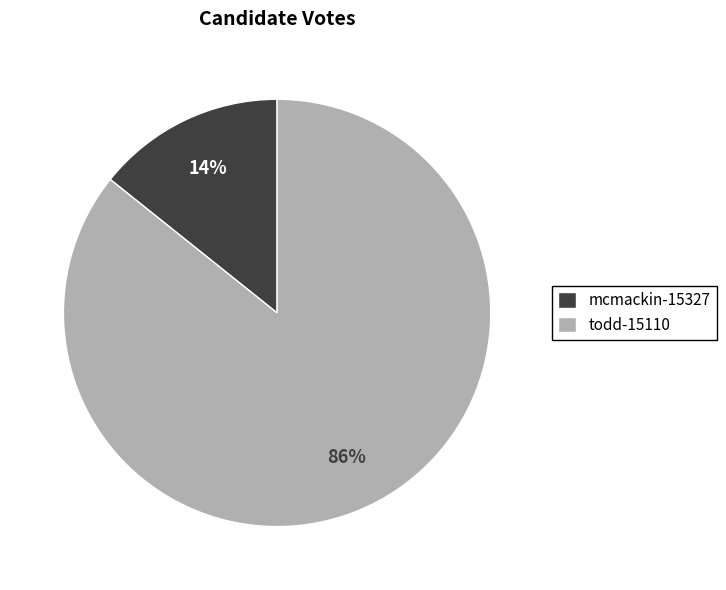

Which category accounts for the majority?

todd-15110